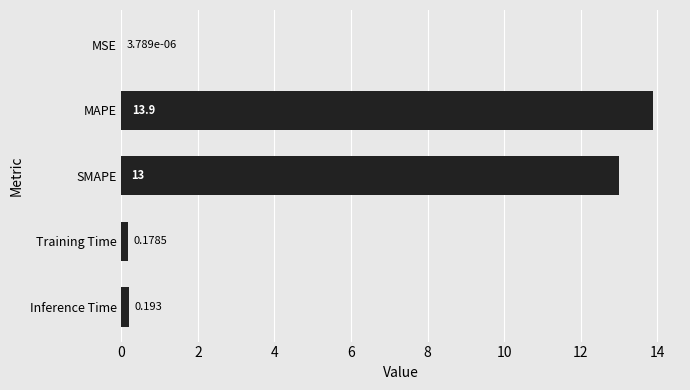

At which label is the value closest to 6?

Inference Time